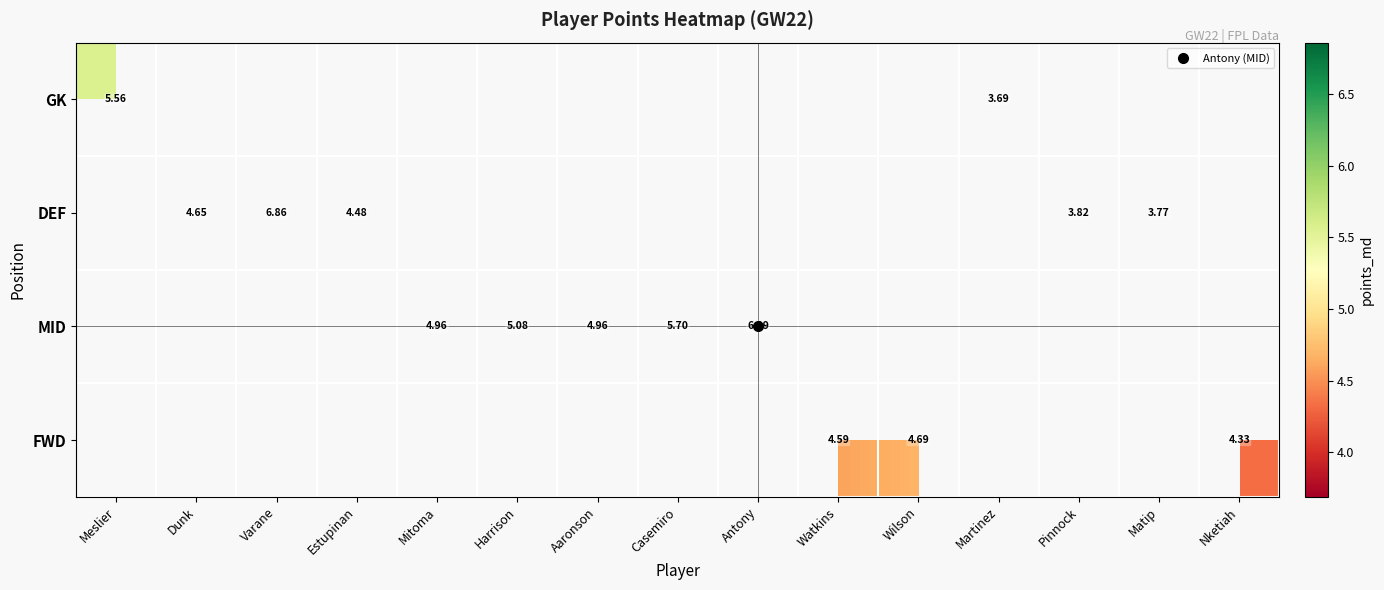

How many distinct data groups are displayed?

4